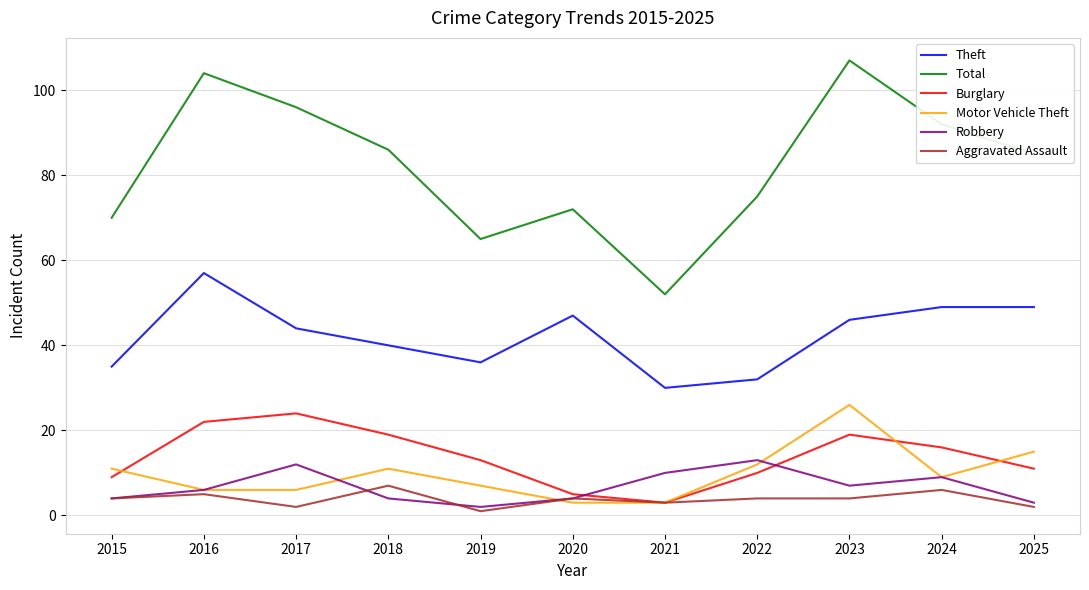

Which label corresponds to the largest value in the chart?

2023